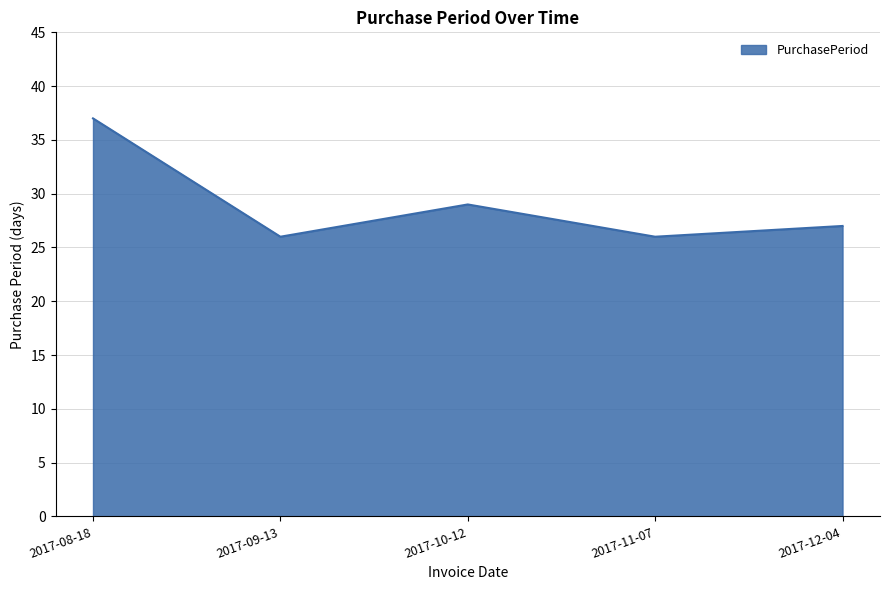

True or false: the data shows 12 at 2017-10-12.

False